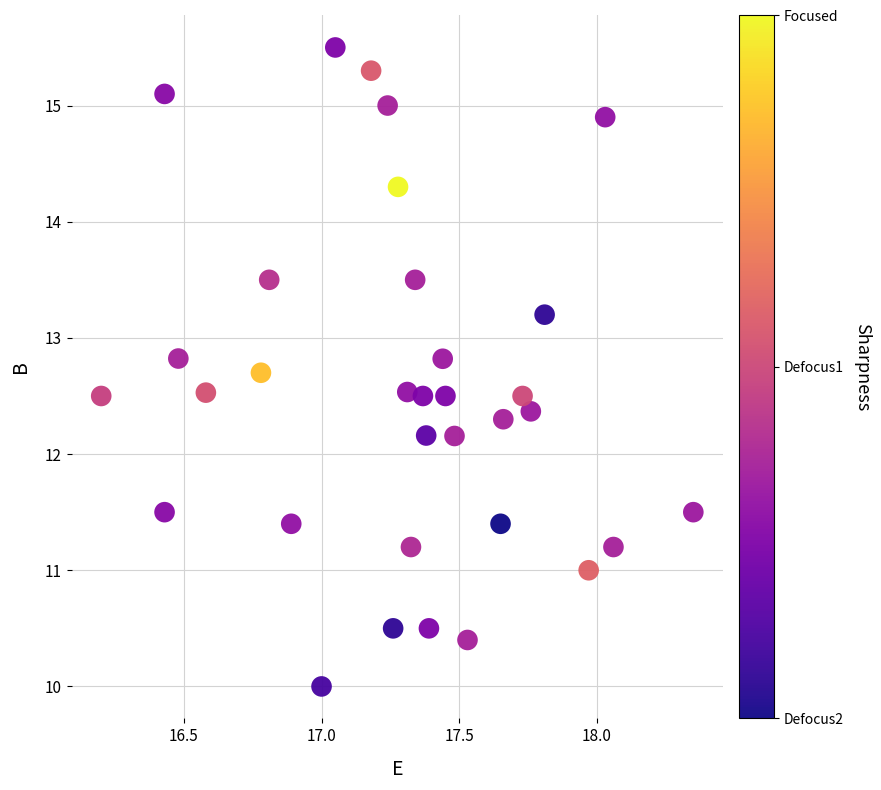

What is the range of Y values (max minus min)?

5.5